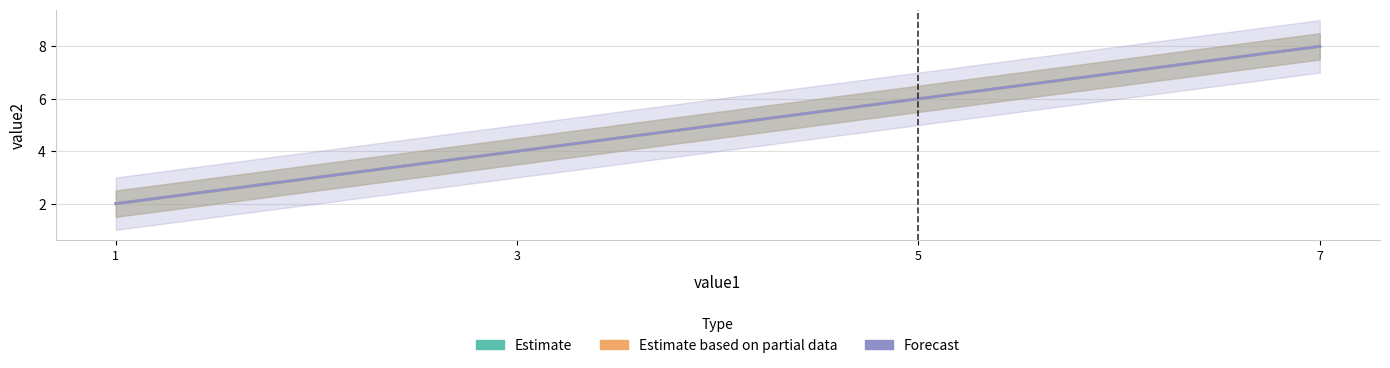

At which category does the chart reach its minimum across all series?

1